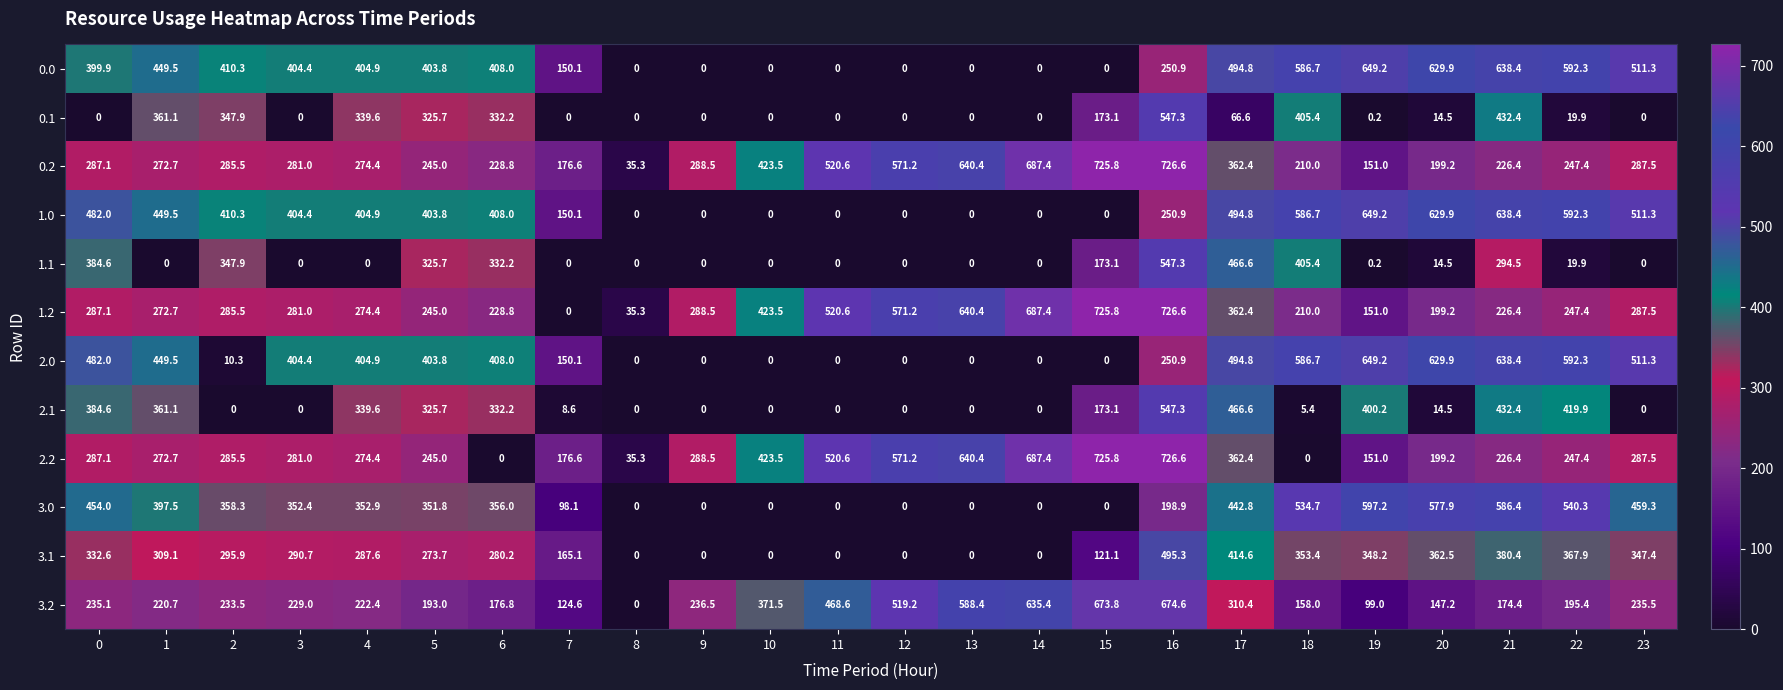

Which series changed the most between 17 and 18?

2.1